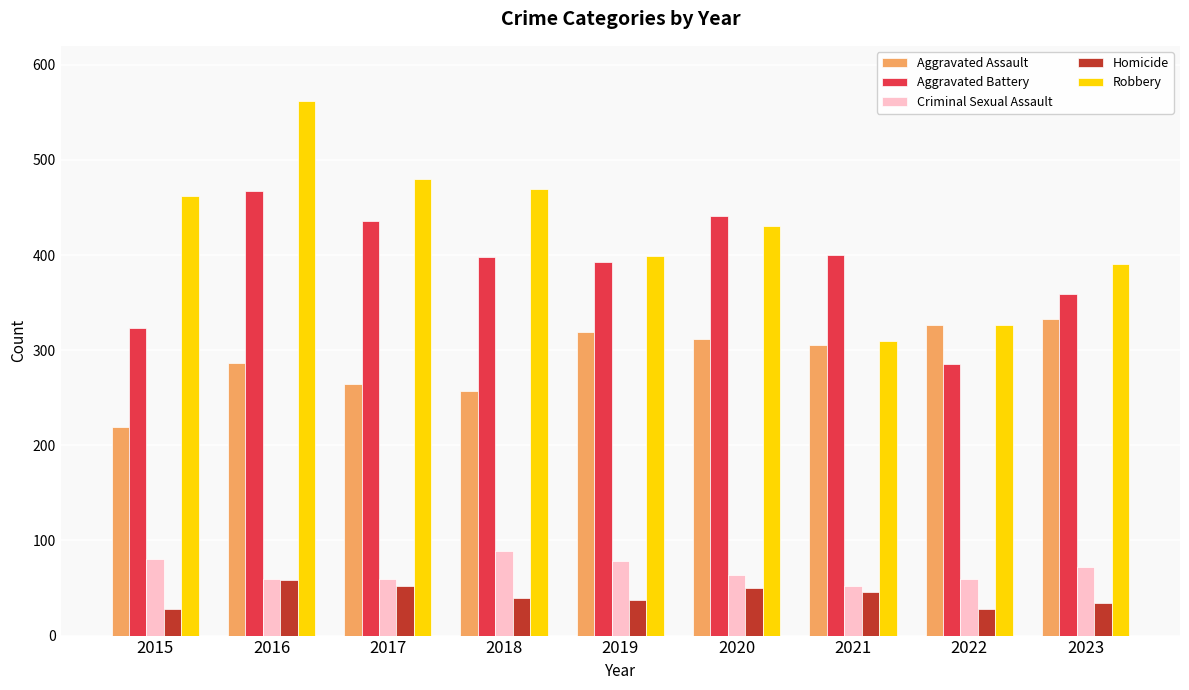

True or false: Aggravated Assault has a value of 129 at 2018.

False